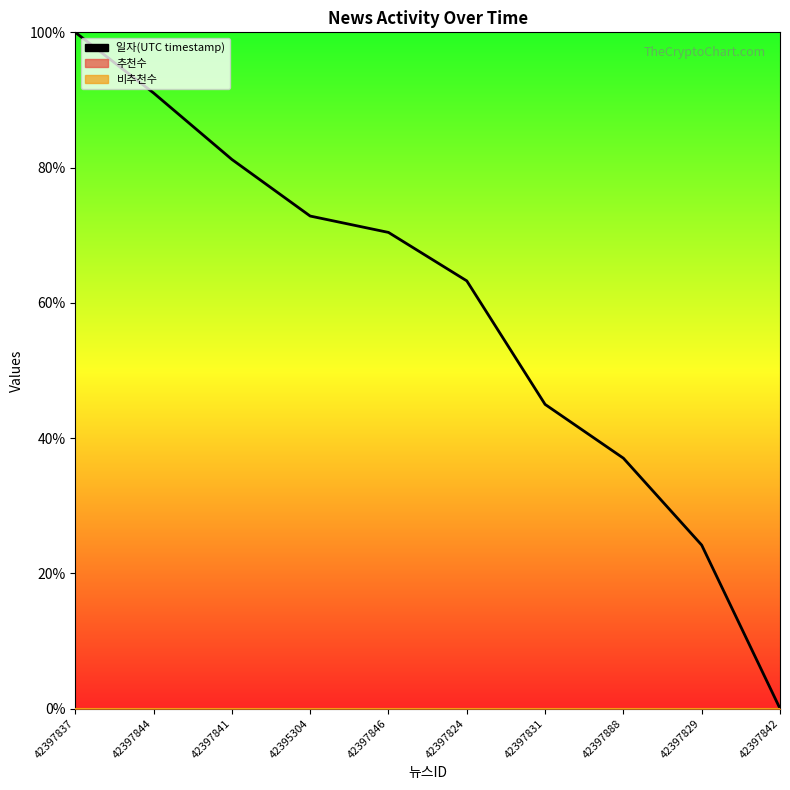

Rank the series by their maximum value, from highest to lowest.

일자(UTC timestamp), 추천수, 비추천수